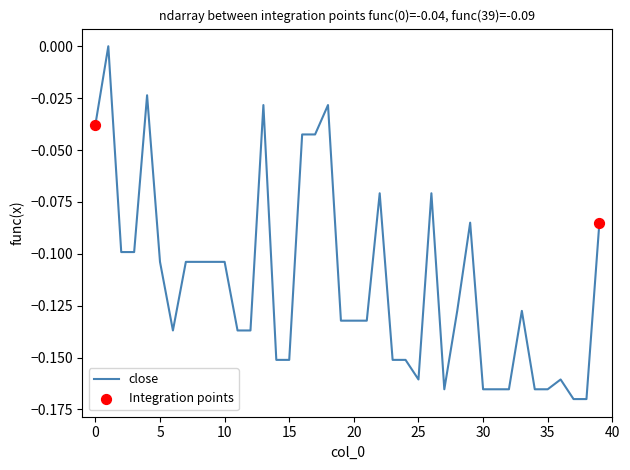

How many lines are shown in the chart?

1